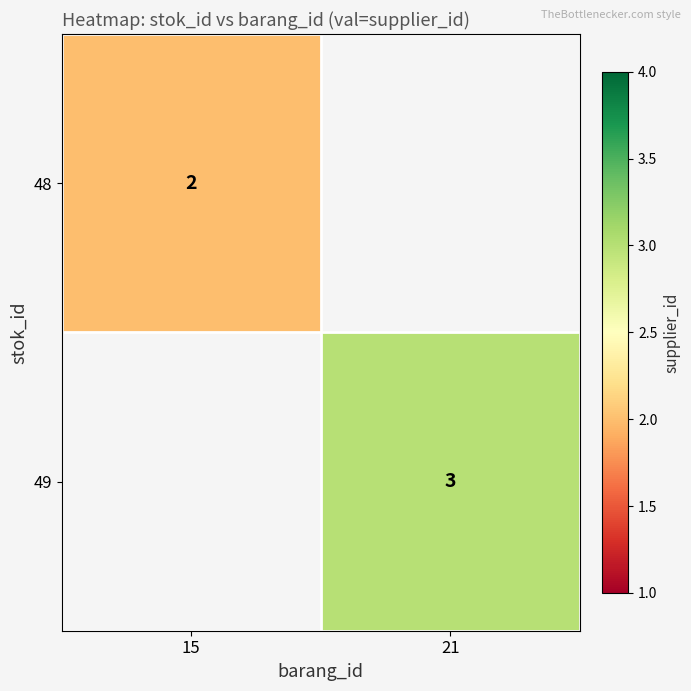

Is it true that 48 equals 2 at 15?

True